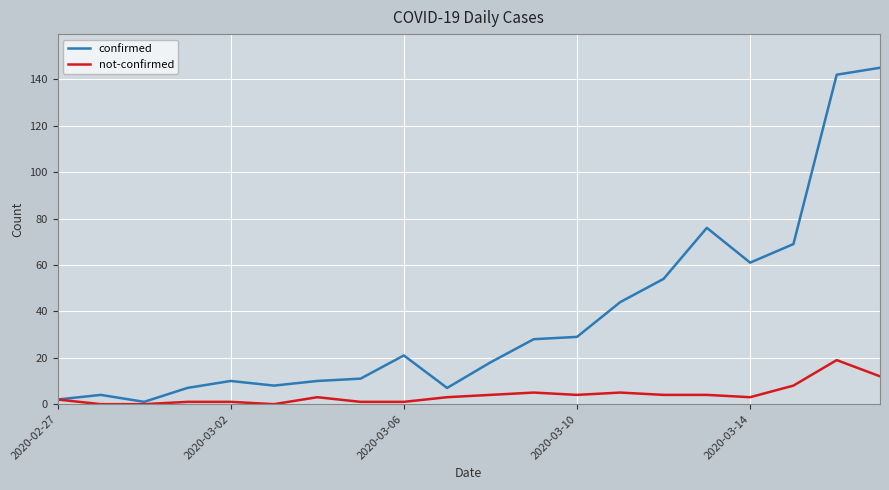

Which series has the largest range (max minus min)?

confirmed